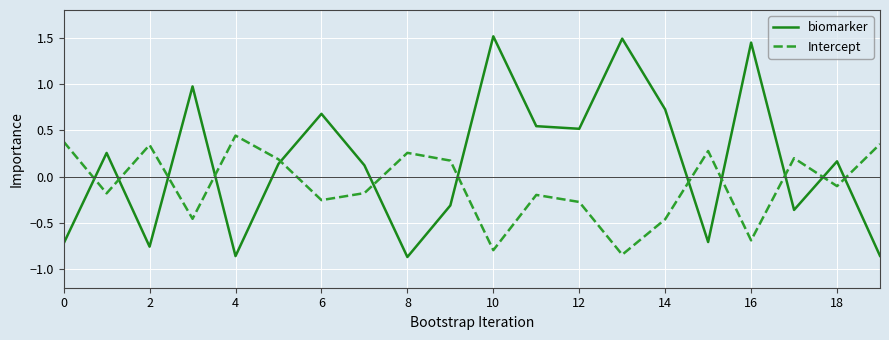

Rank the series by their maximum value, from highest to lowest.

biomarker, Intercept